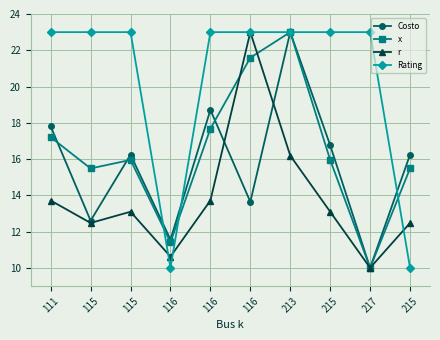

How many lines are shown in the chart?

4